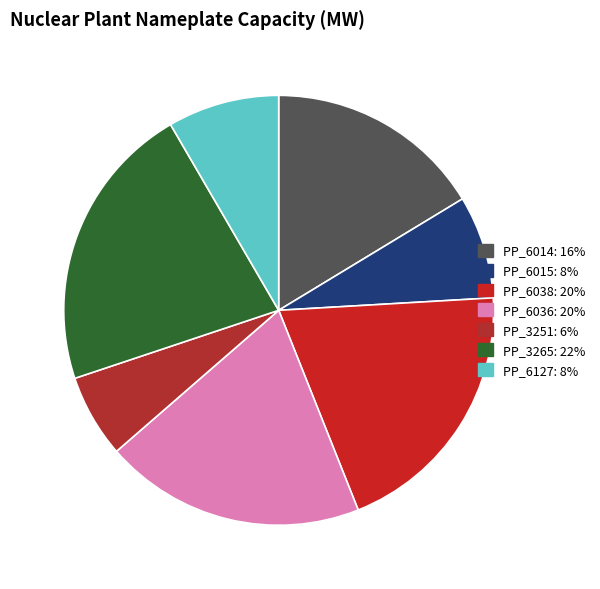

Count the number of slices in the pie.

7